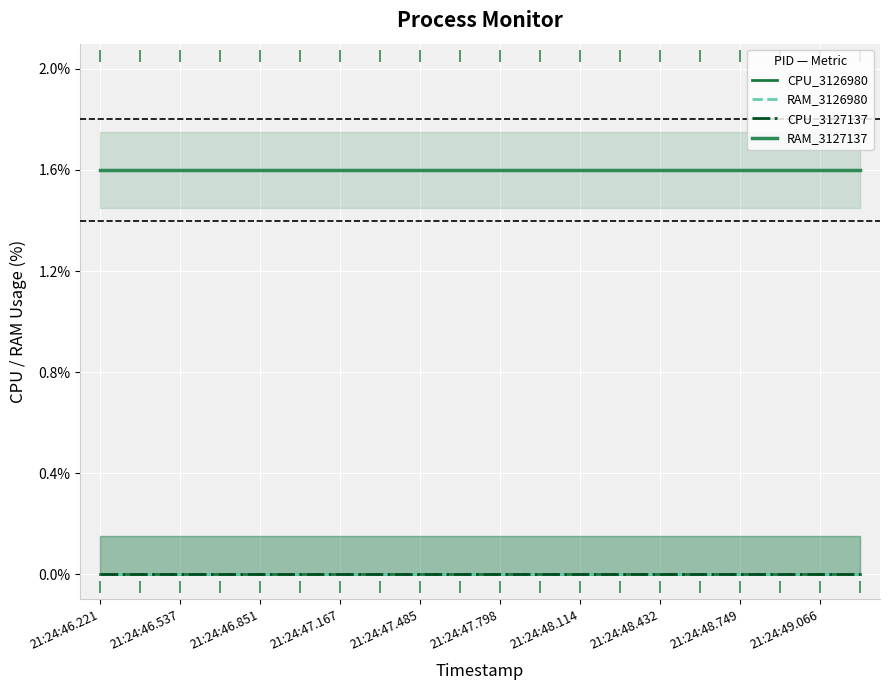

How many categories are shown in the chart?

20